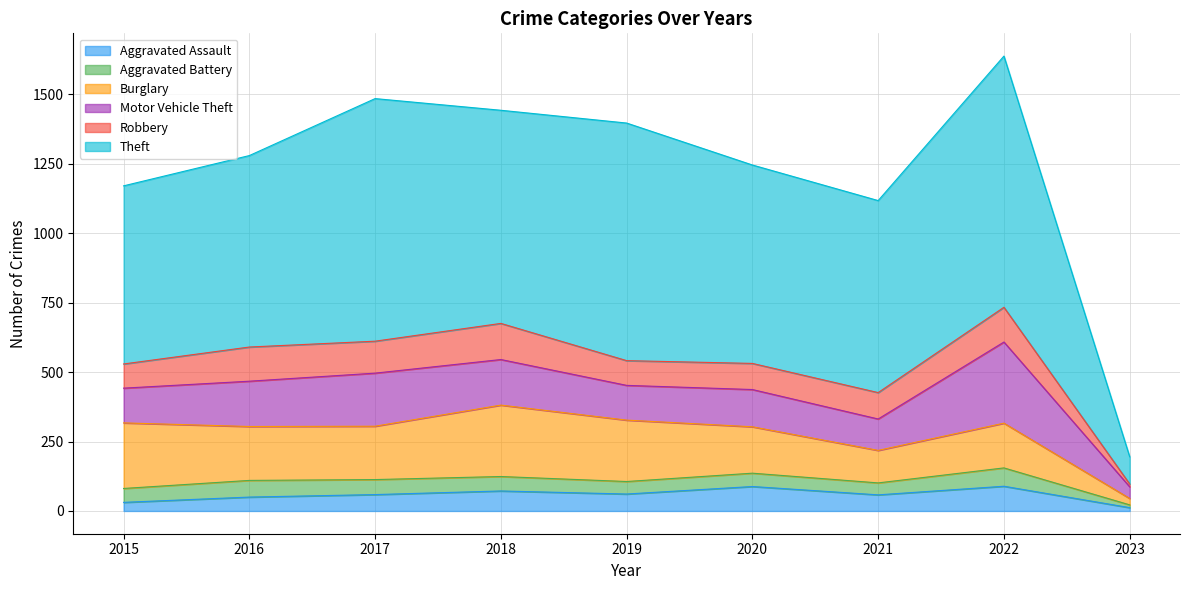

Does the chart have visible grid lines?

Yes